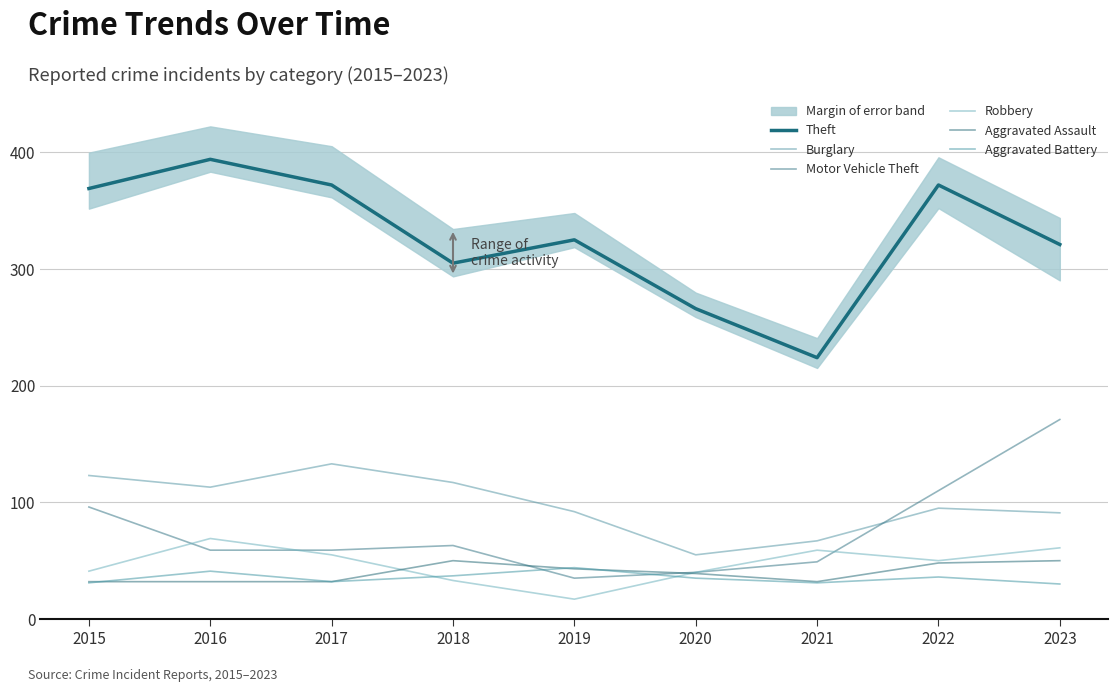

True or false: Theft and Robbery cross at least once.

False